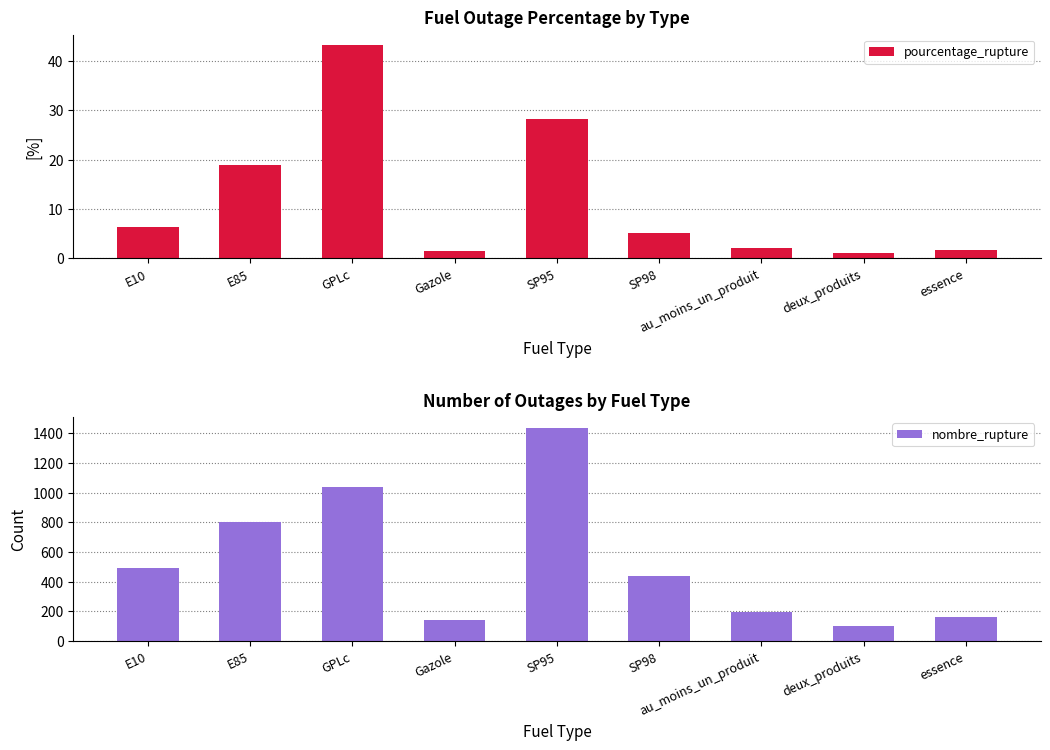

What is the difference between the maximum and minimum values in the nombre_rupture series?

1333